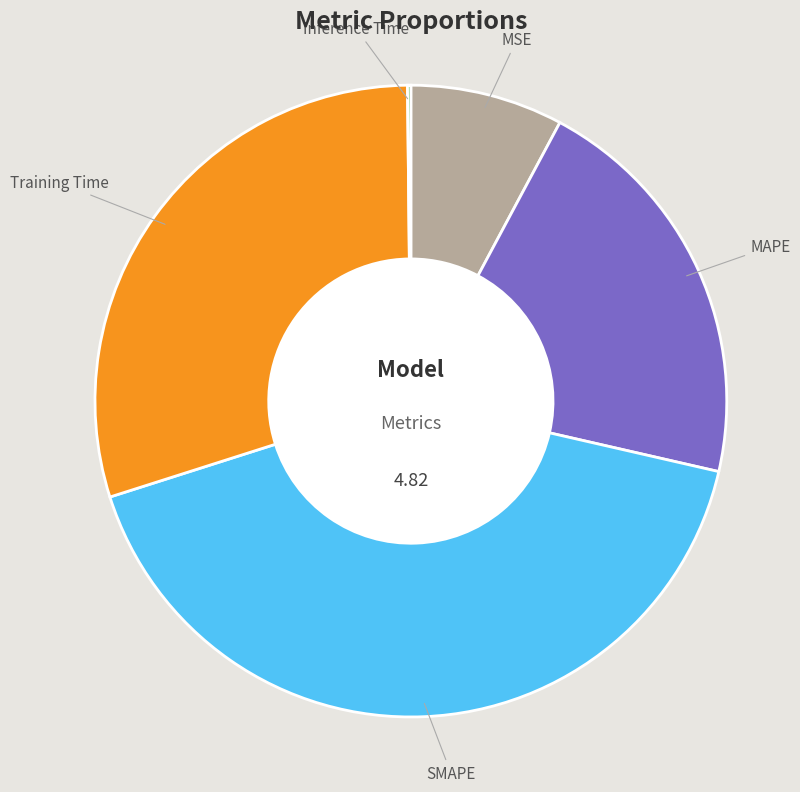

Does any single category account for the majority?

No